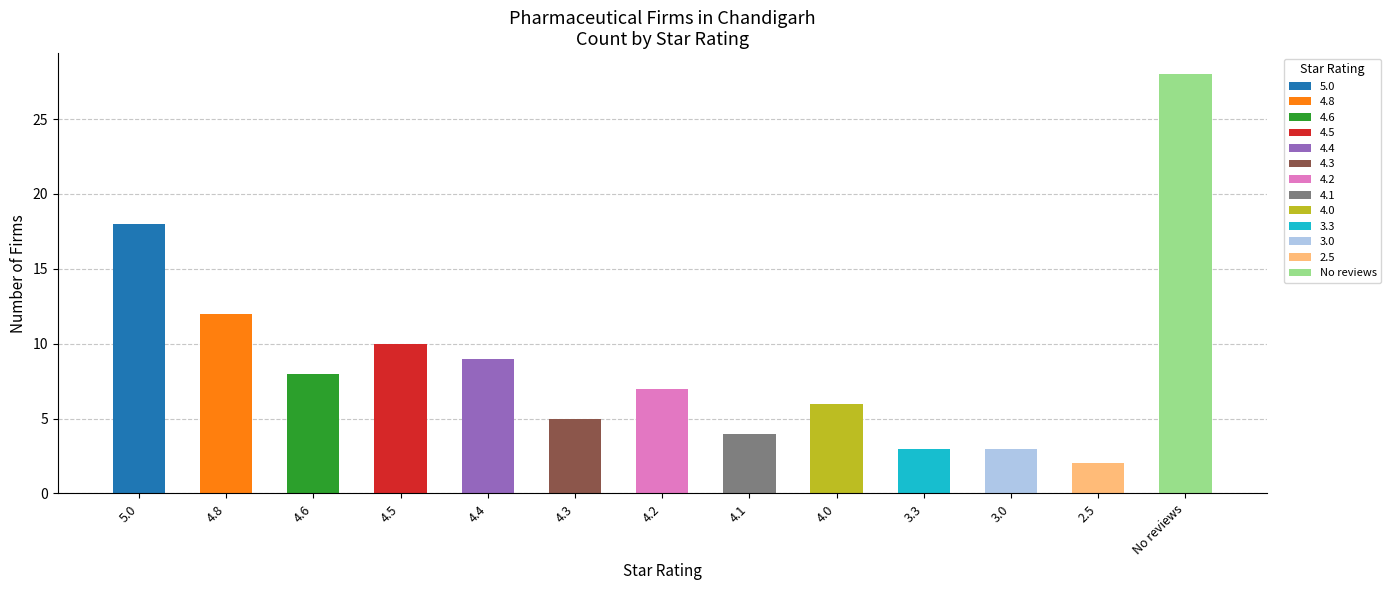

Between No reviews and 4.2, which is larger?

No reviews